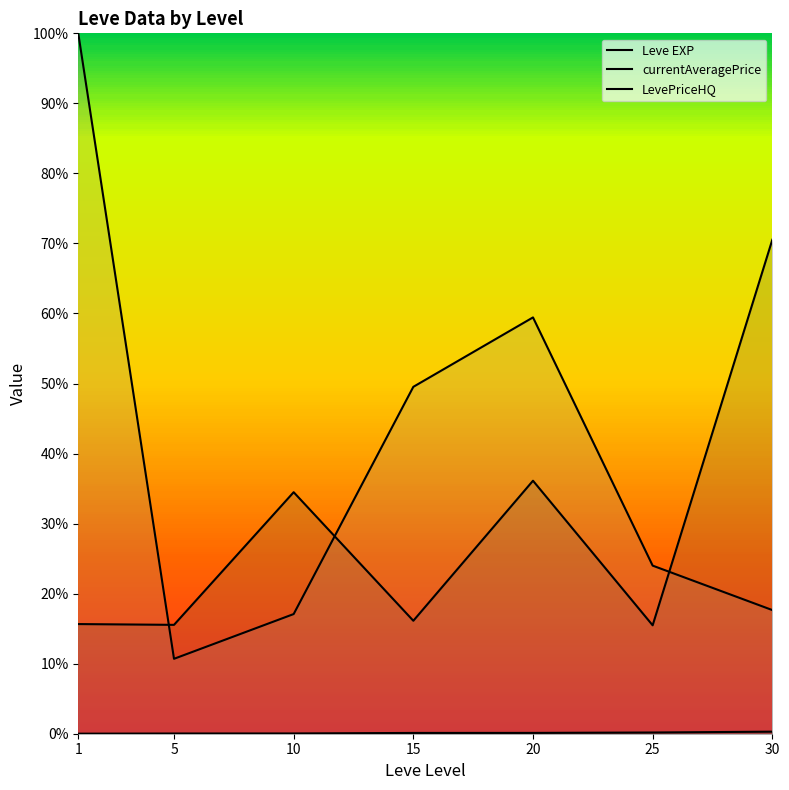

Reading left to right, what are all the values shown in this chart?

Leve EXP: 1=1.3	5=6.2	10=7.7	15=22.3	20=23.3	25=34.7	30=59.0
currentAveragePrice: 1=3131.3	5=3108.7	10=6896.7	15=3225.8	20=7224.5	25=3095.8	30=14105.5
LevePriceHQ: 1=20000.0	5=2139.3	10=3417.0	15=9905.7	20=11887.8	25=4800.0	30=3531.0